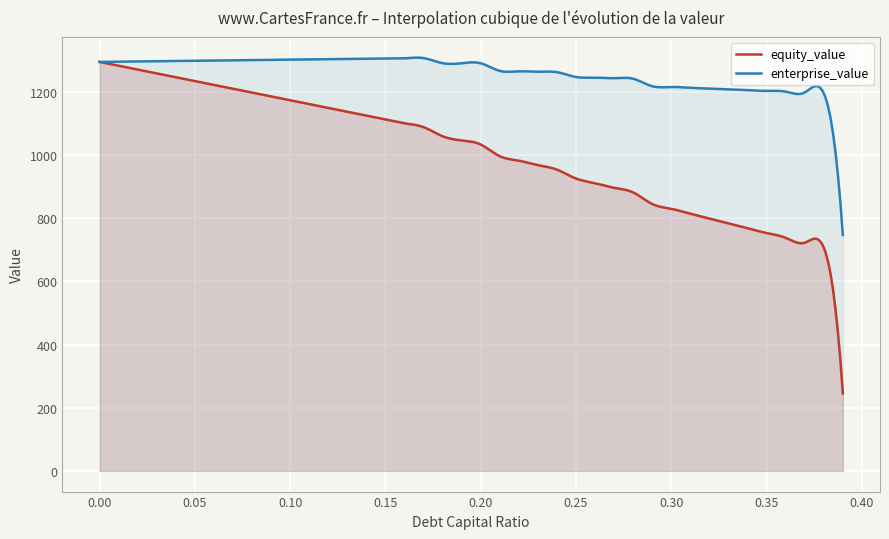

How many lines are shown in the chart?

2